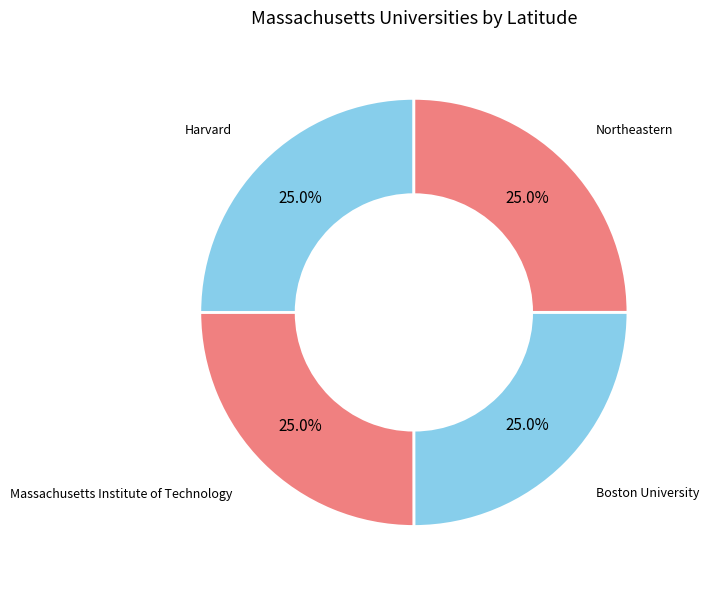

Count the number of slices in the pie.

4